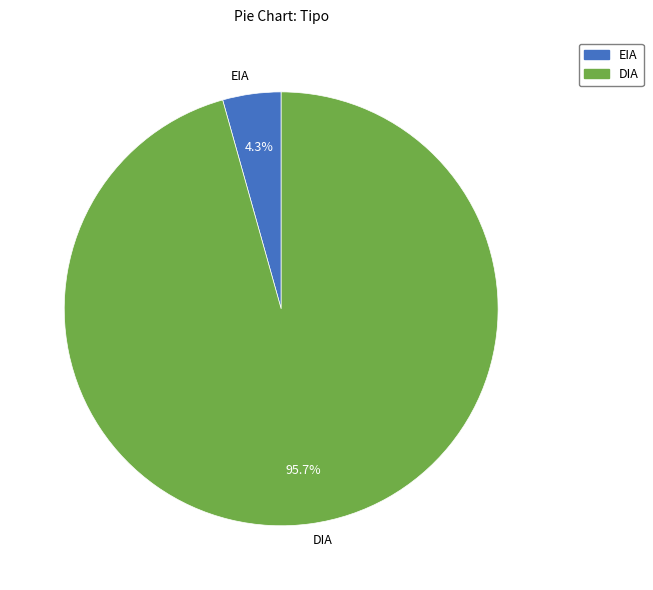

To the nearest percent, what is the combined percentage of DIA and EIA?

100%